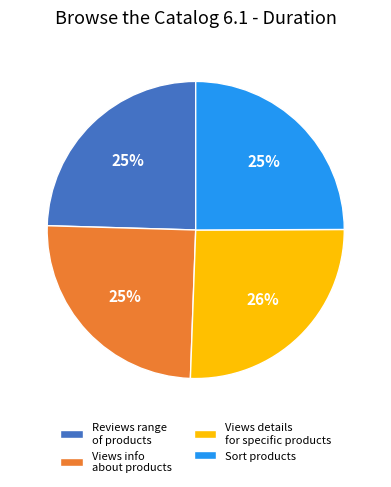

Does any single category account for the majority?

No